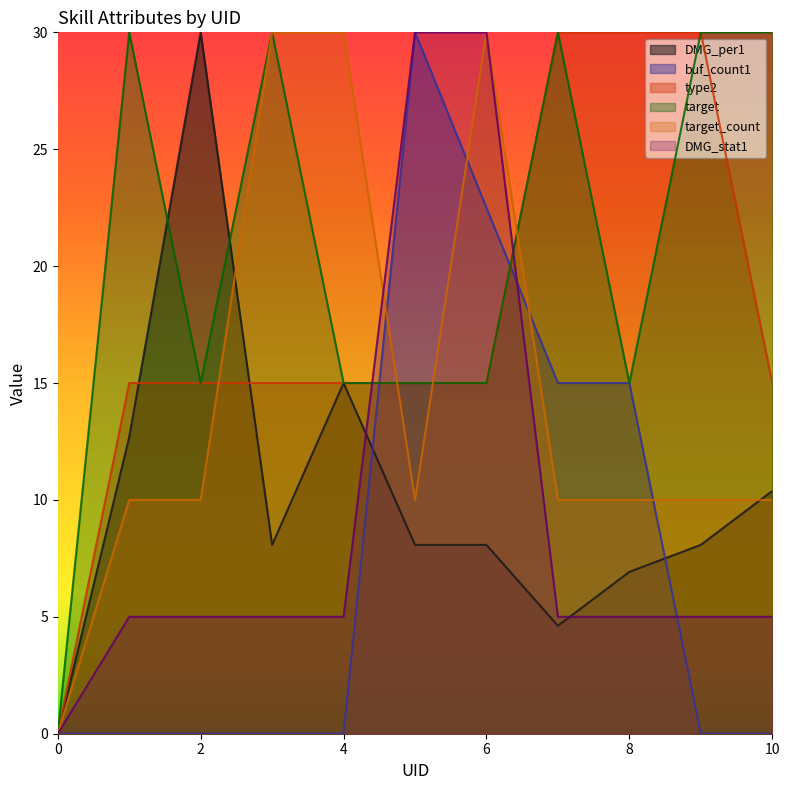

True or false: buf_count1 has a value of 15.0 at 7.

True